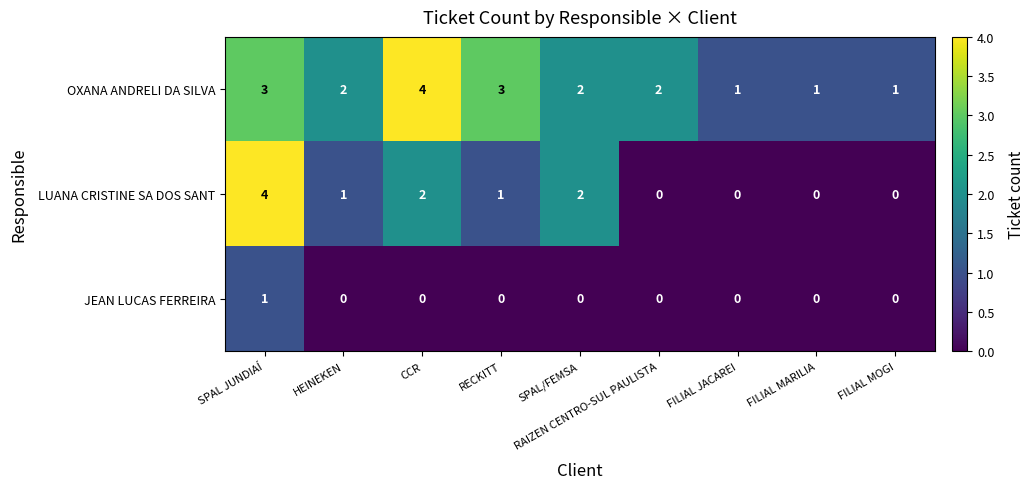

What is the difference between the highest and lowest values at CCR?

4